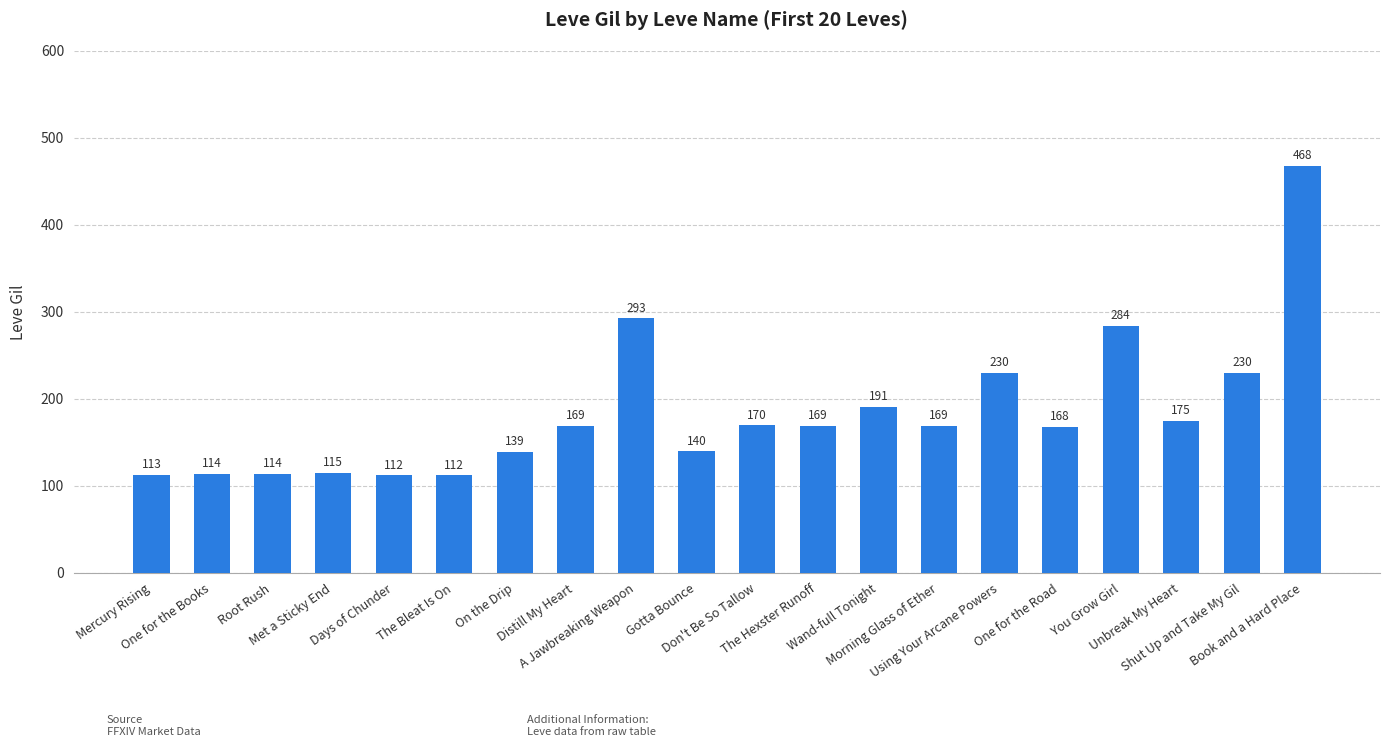

How many categories are shown in the chart?

20